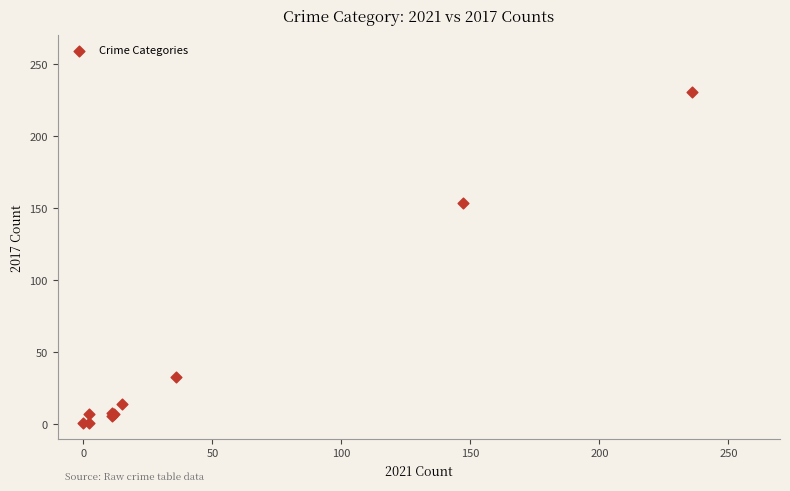

What Y value in the scatter plot is closest to 116?

154